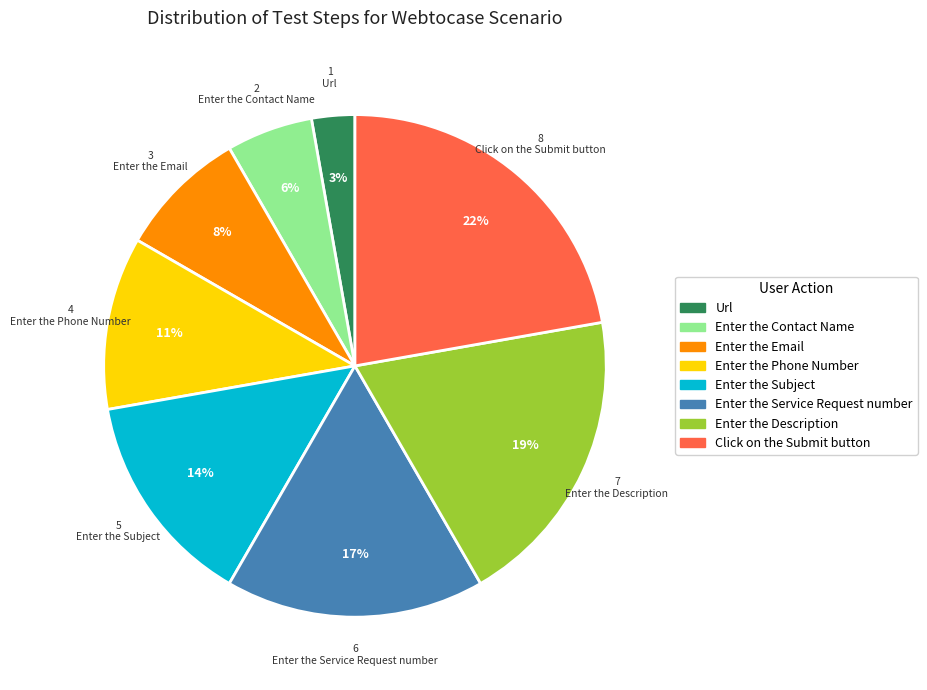

How many segments does this pie chart have?

8